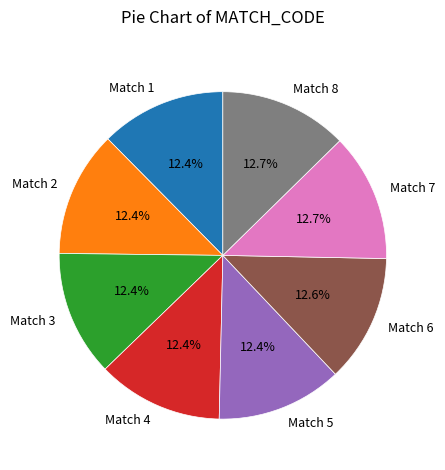

Is the sum of Match 8 and Match 3 greater than half?

No